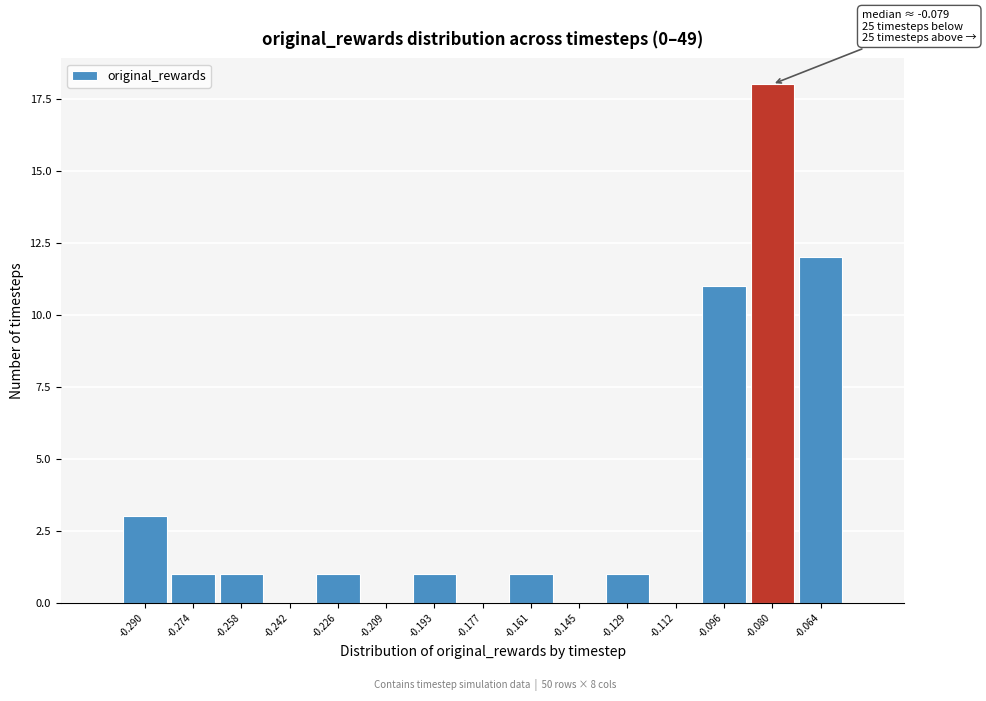

Reading left to right, extract all data points from this chart.

-0.290=3	-0.274=1	-0.258=1	-0.242=0	-0.226=1	-0.209=0	-0.193=1	-0.177=0	-0.161=1	-0.145=0	-0.129=1	-0.112=0	-0.096=11	-0.080=18	-0.064=12